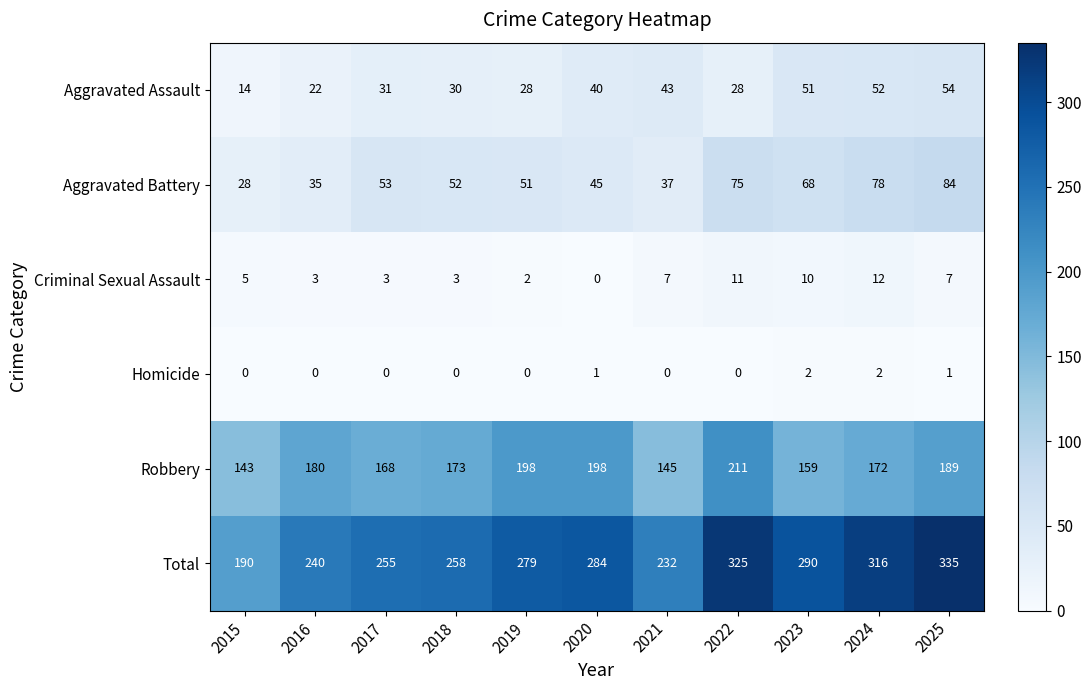

At which label does Aggravated Battery first exceed 52?

2017